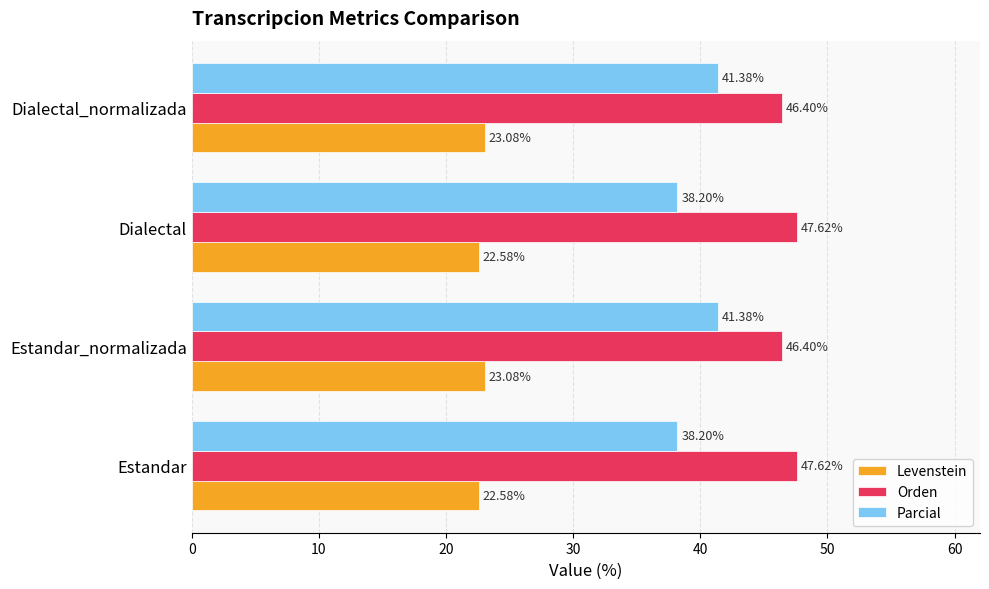

What is the sum of the Levenstein values at Dialectal_normalizada and Estandar?

45.7